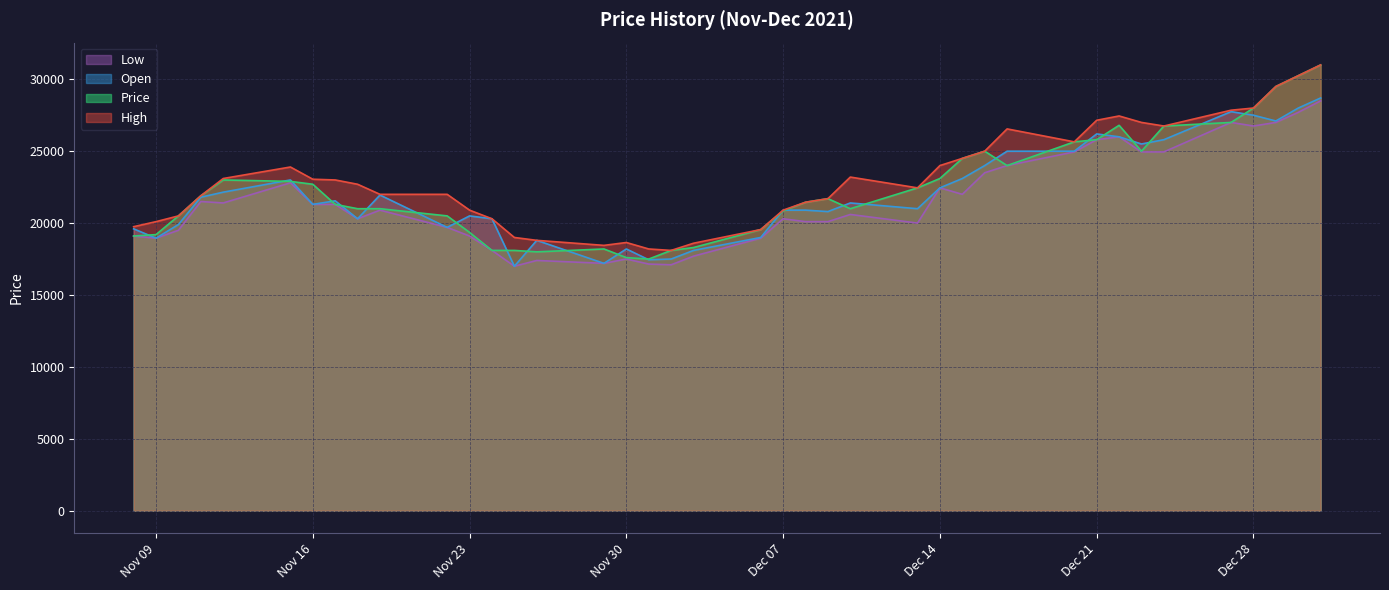

What is the sum of all Open values?

881350